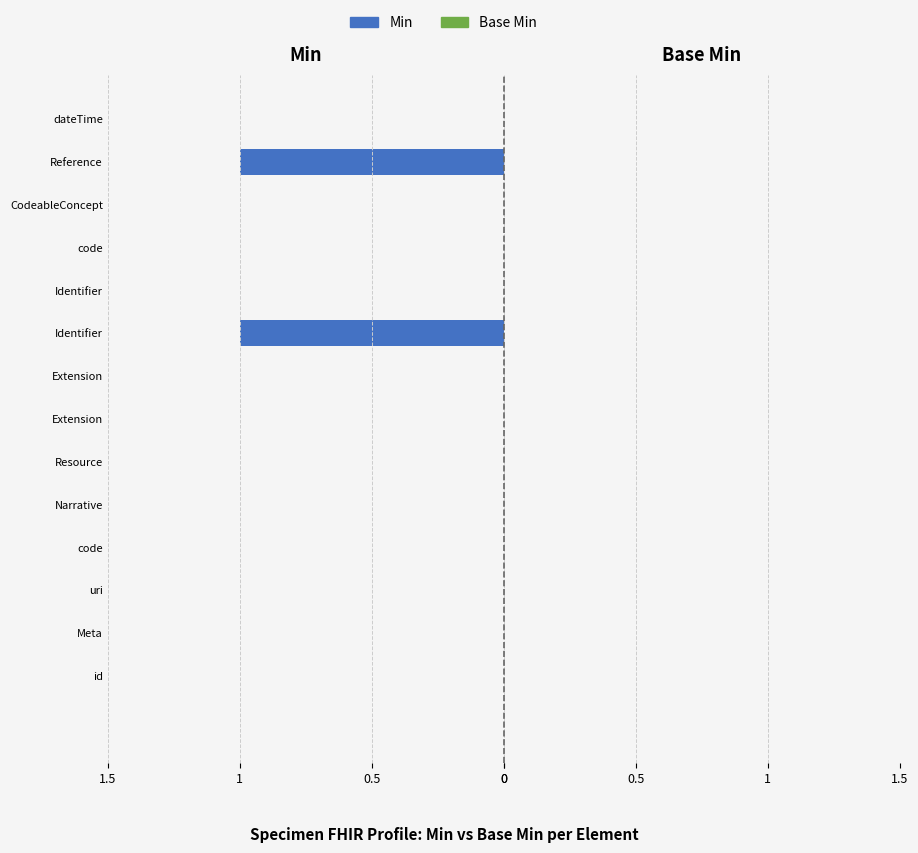

How many distinct data groups are displayed?

1